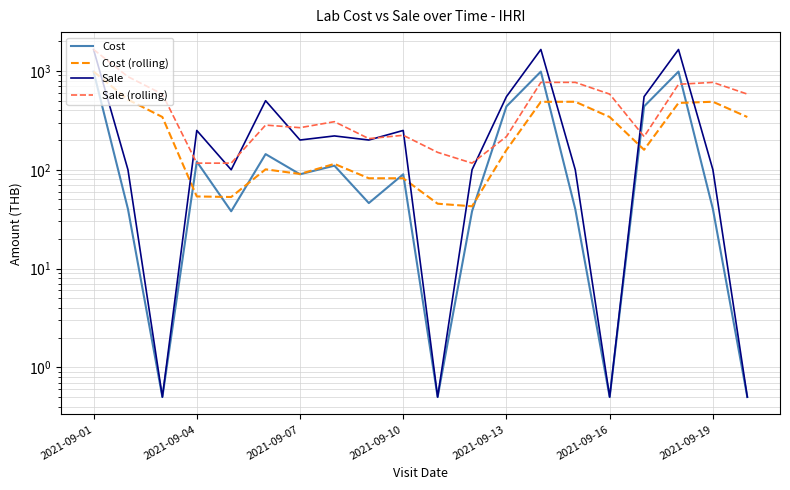

Rank the series at 2021-09-01 from lowest to highest value.

Cost, Cost (rolling), Sale, Sale (rolling)